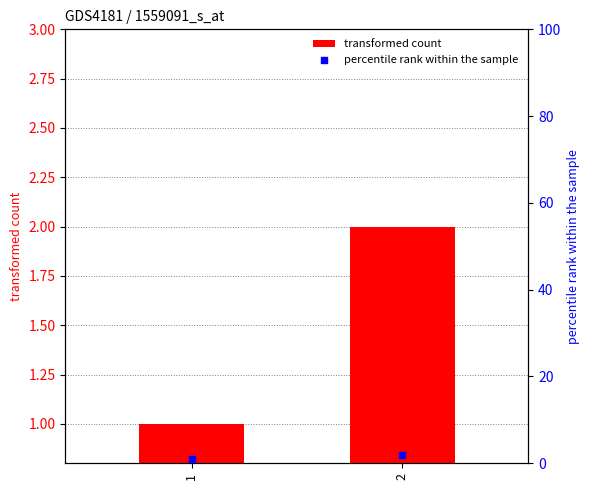

At which category is the sum across all series the highest?

2